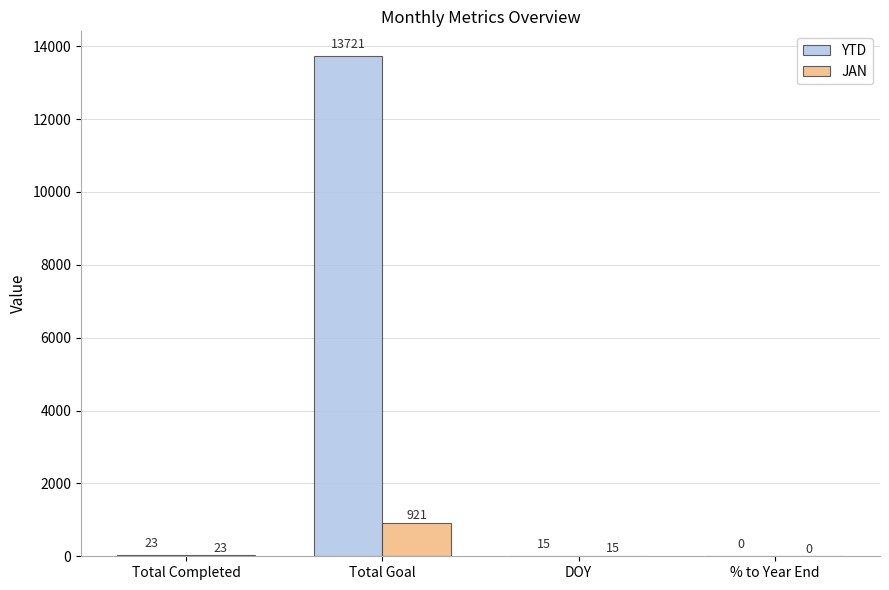

Which series has the widest spread of values?

YTD